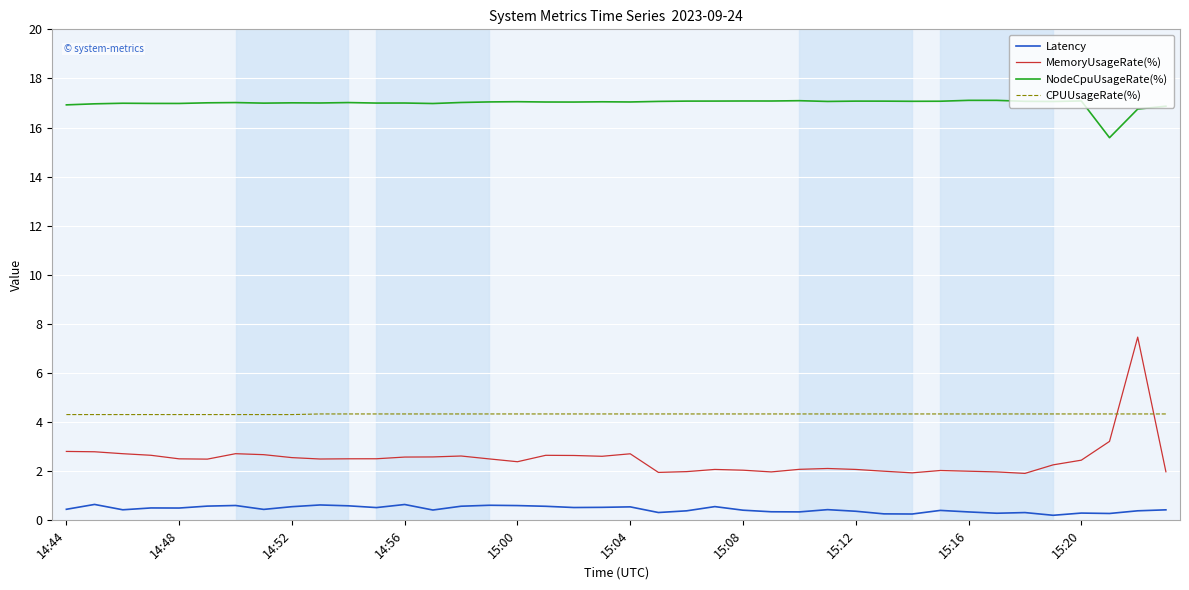

What is the highest value of the CPUUsageRate(%) series?

4.3